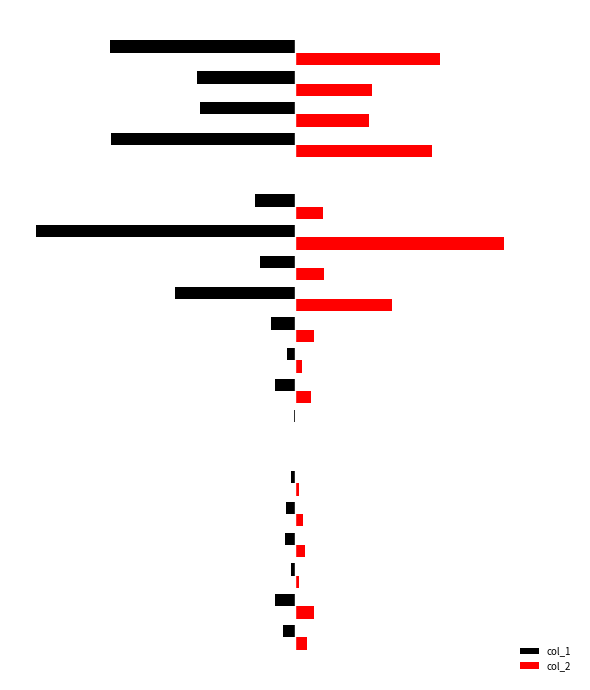

What are all the series names shown in the legend?

col_1, col_2